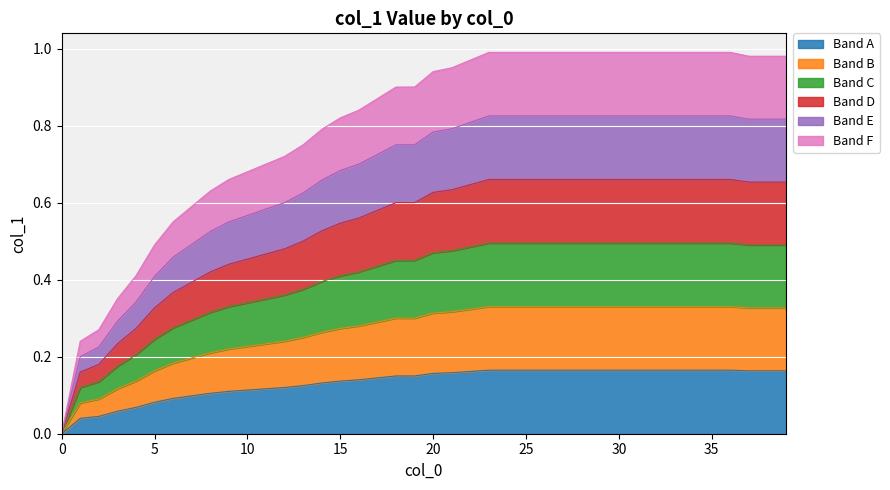

Between 3 and 30, which is larger?

30